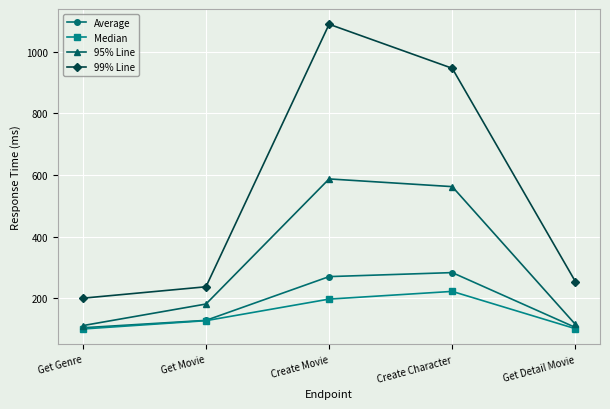

At which category is the sum across all series the highest?

Create Movie